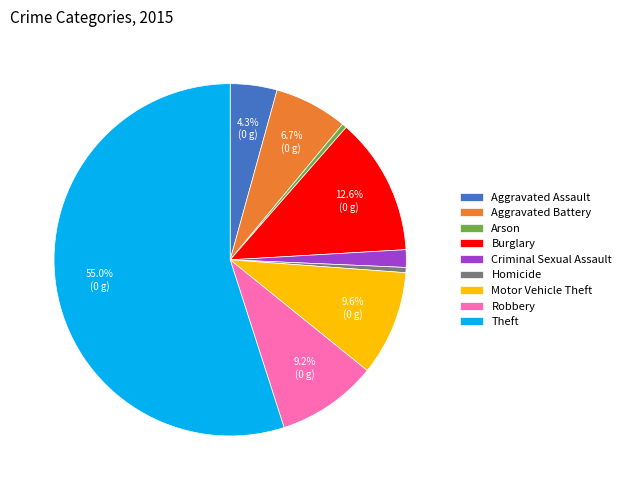

To the nearest percent, what is the difference between the largest and smallest slice percentages?

55%